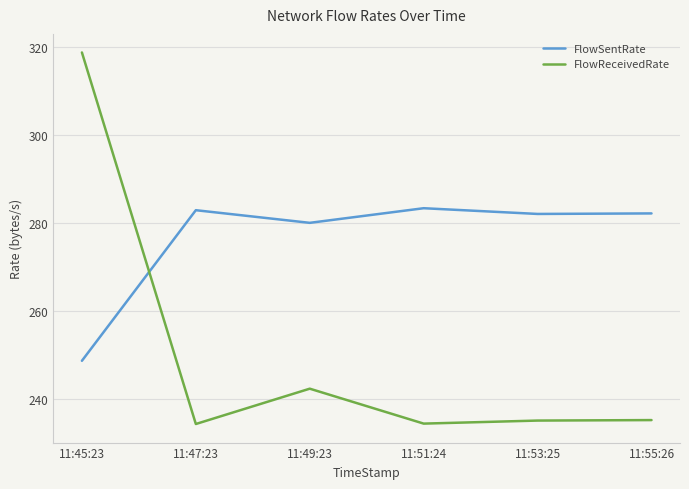

Rank the series by their maximum value, from lowest to highest.

FlowSentRate, FlowReceivedRate